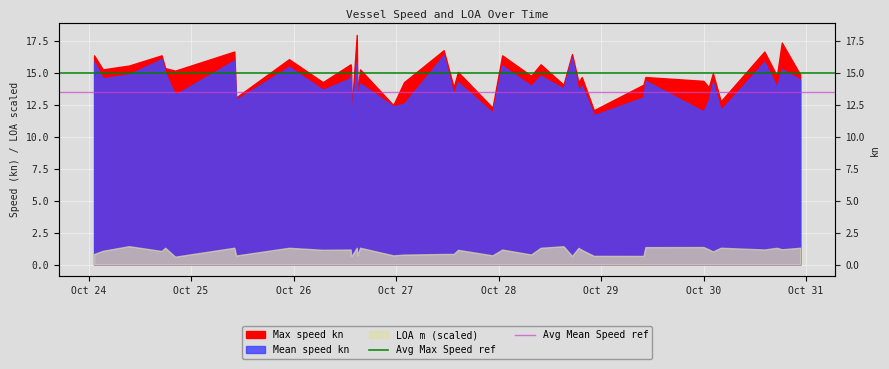

Which category has the lowest value across all series?

Oct 24